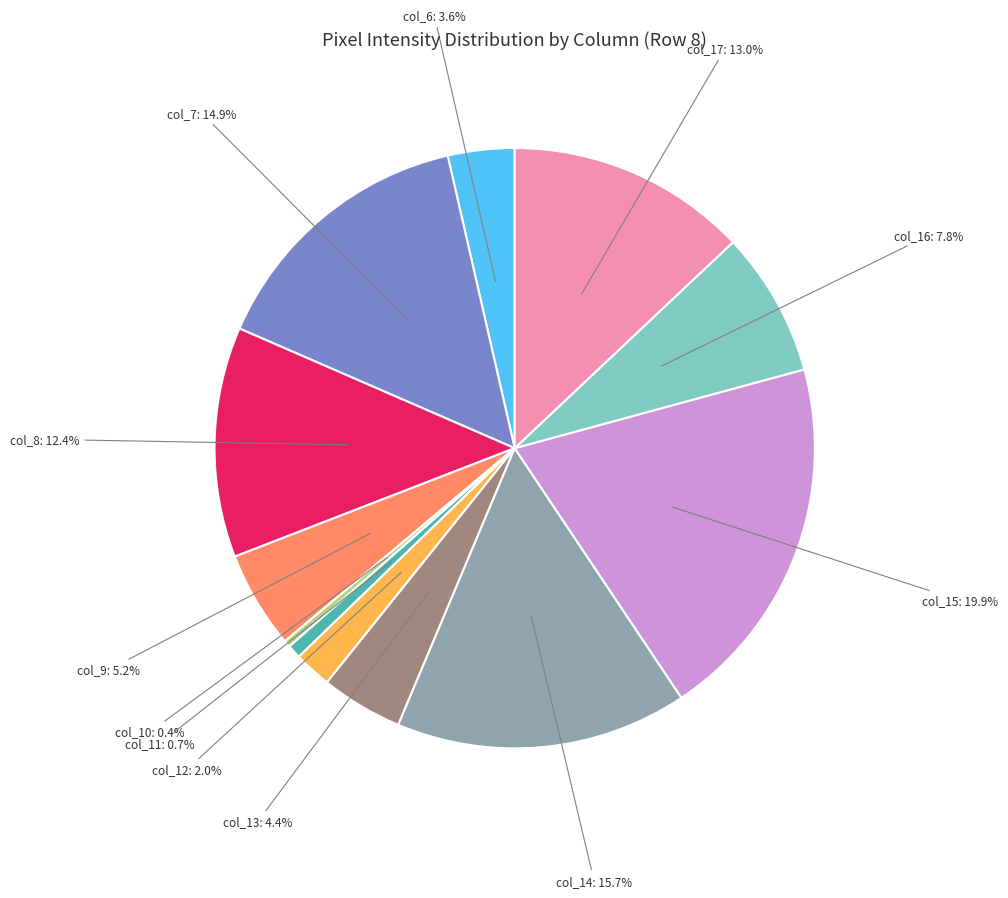

What percentage is the col_11 slice, to the nearest percent?

1%